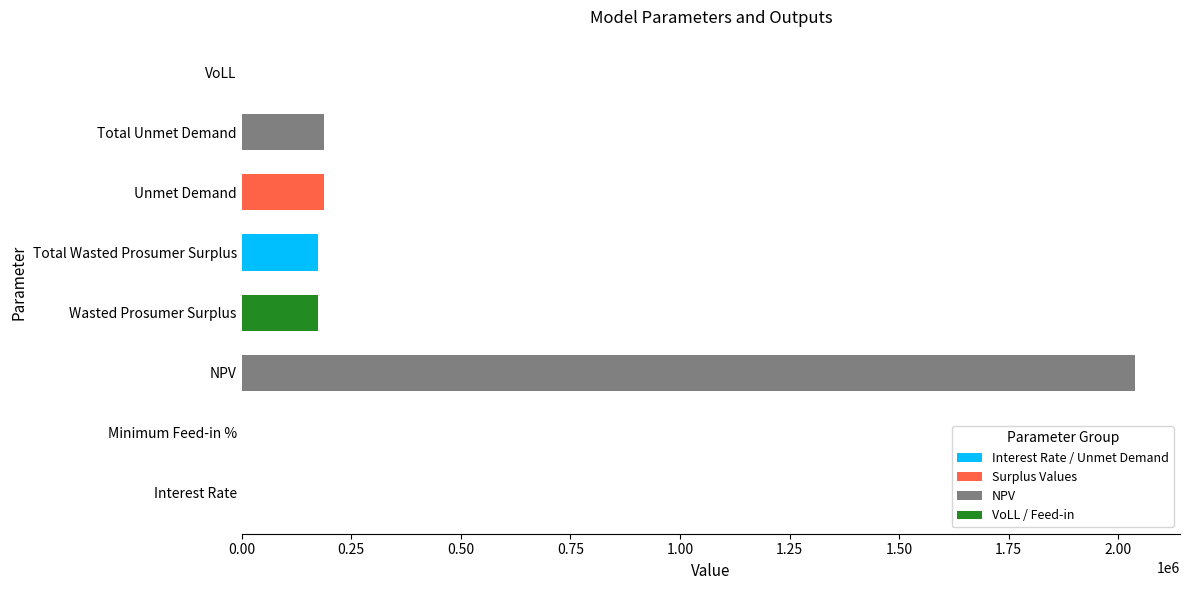

What is the sum of all values?

2762243.7